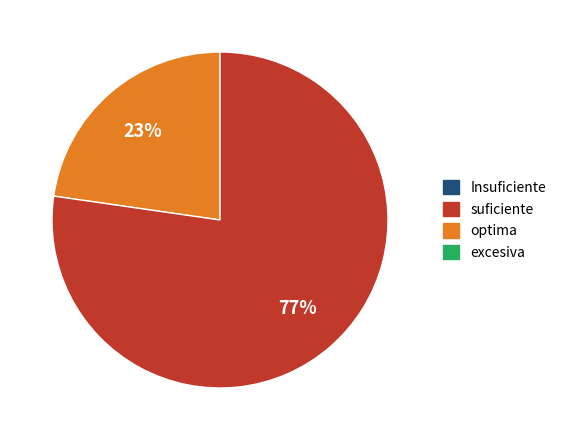

Does any single category account for the majority?

Yes